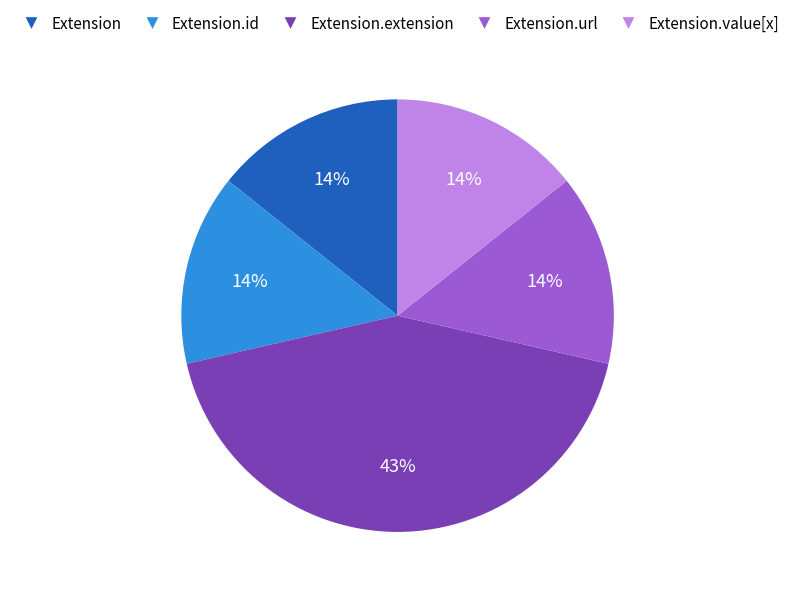

Is there a majority slice in this chart?

No